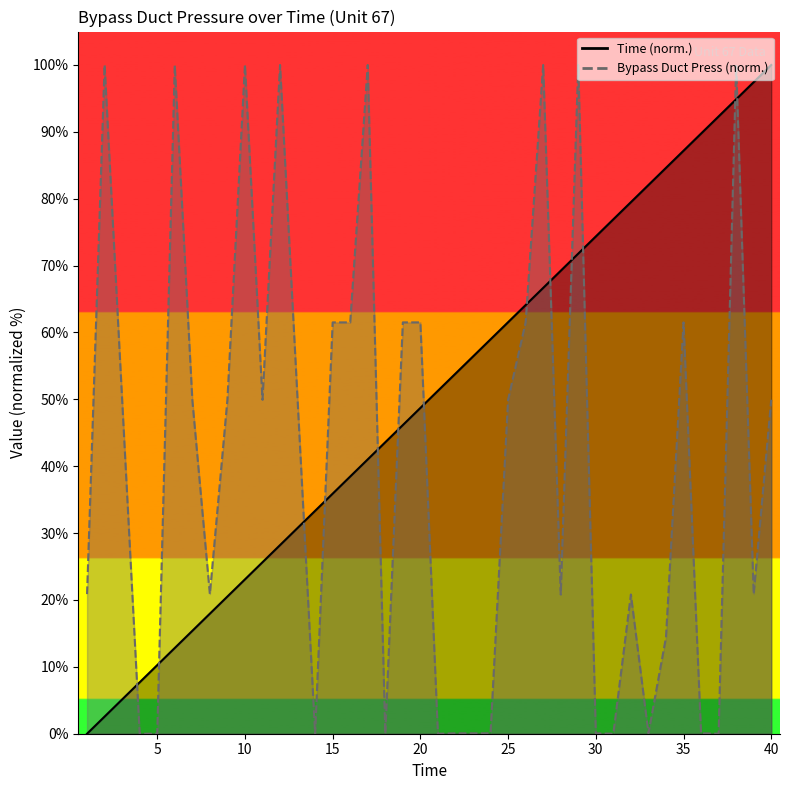

Does the chart have visible grid lines?

No